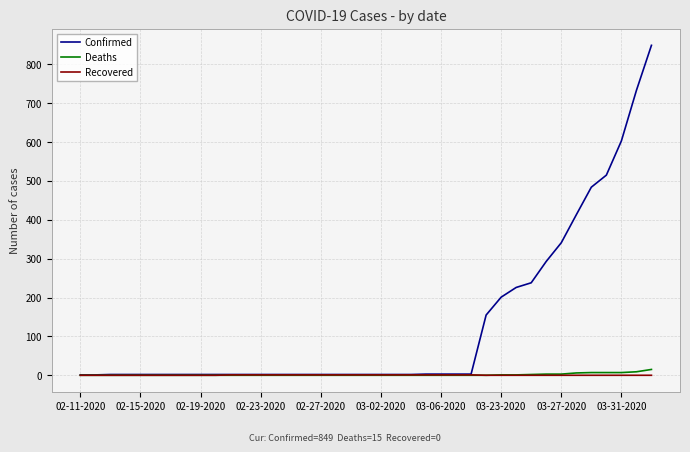

Which series has the largest total across all categories?

Confirmed